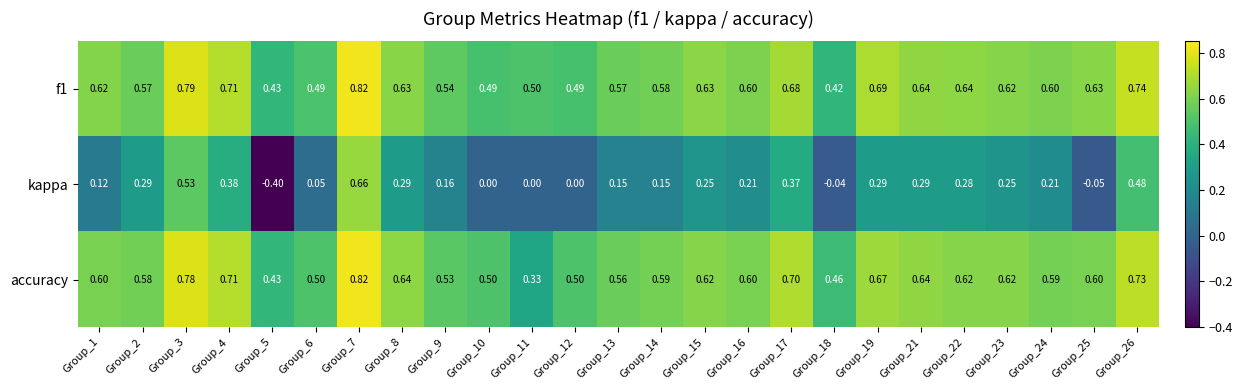

Is the value of kappa at Group_3 greater than the value of f1 at Group_19?

No